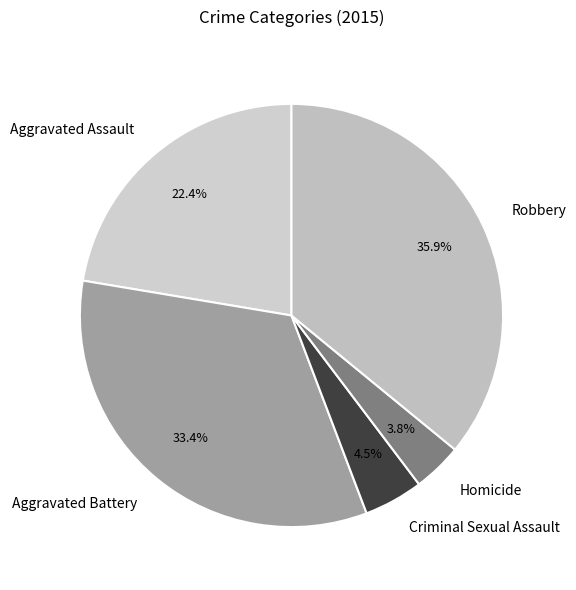

To the nearest percent, what portion does Robbery represent?

36%